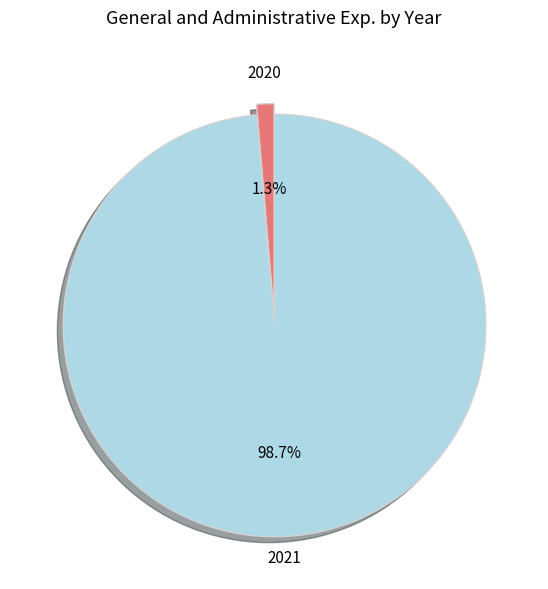

Is there a majority slice in this chart?

Yes